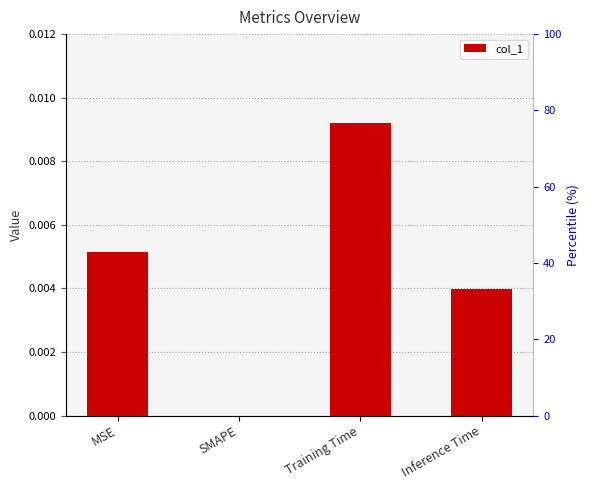

The value at Inference Time is 0.0. True or false?

True